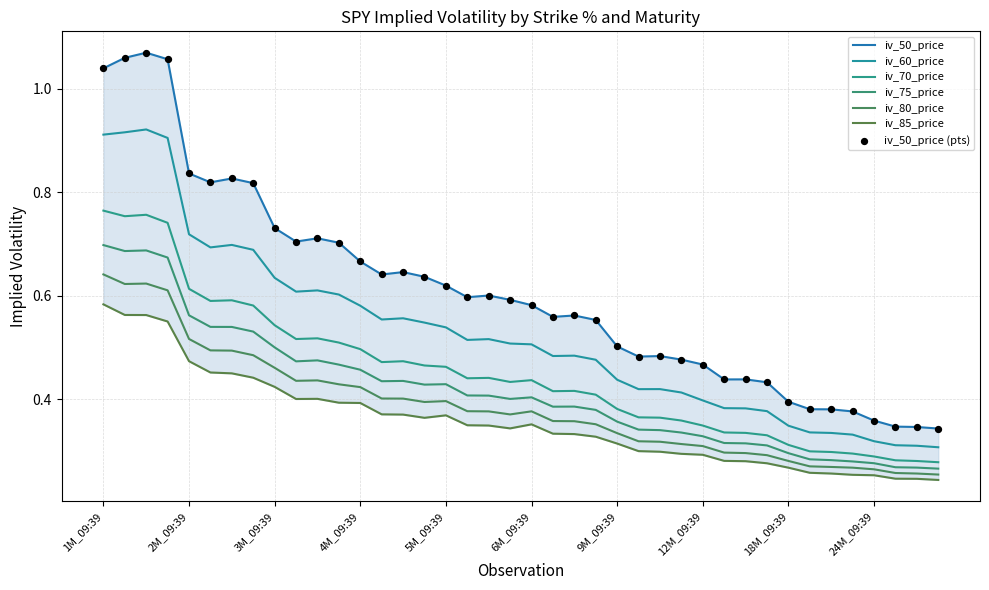

At how many categories does at least one series exceed 0?

40